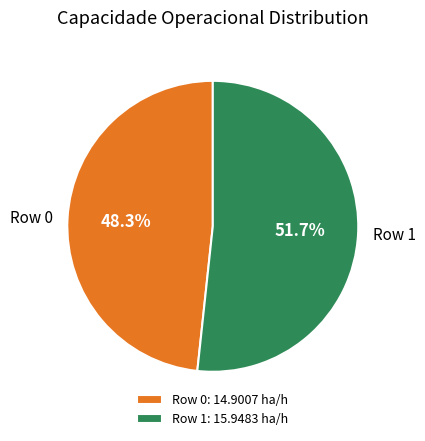

To the nearest percent, what is the difference between the Row 1 and Row 0 slice percentages?

3%